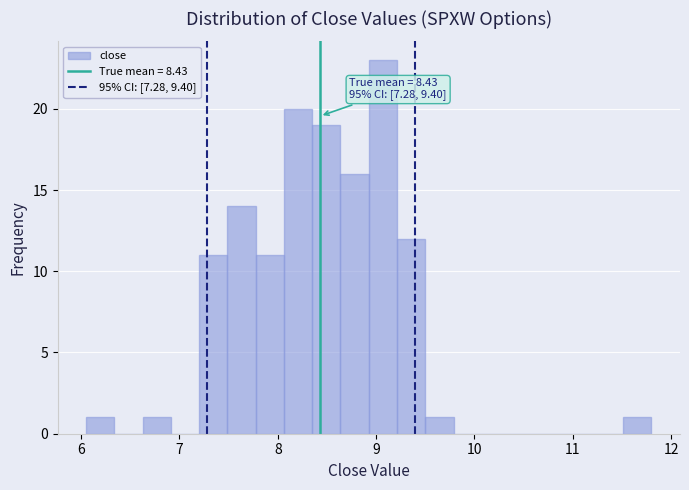

Around what value on the x-axis is the tallest bar? Give the approximate position of its centre, as read against the axis.

9.1